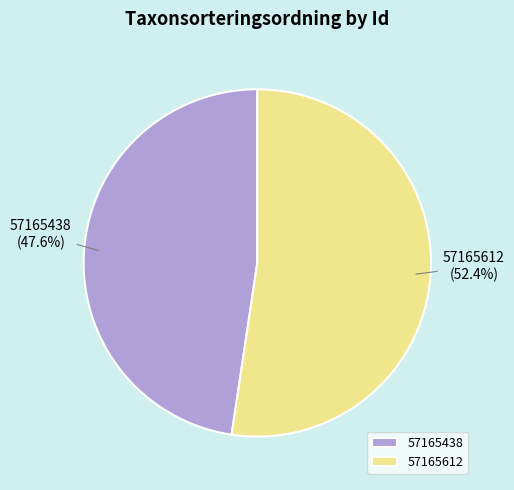

Between 57165612 and 57165438, which is larger?

57165612